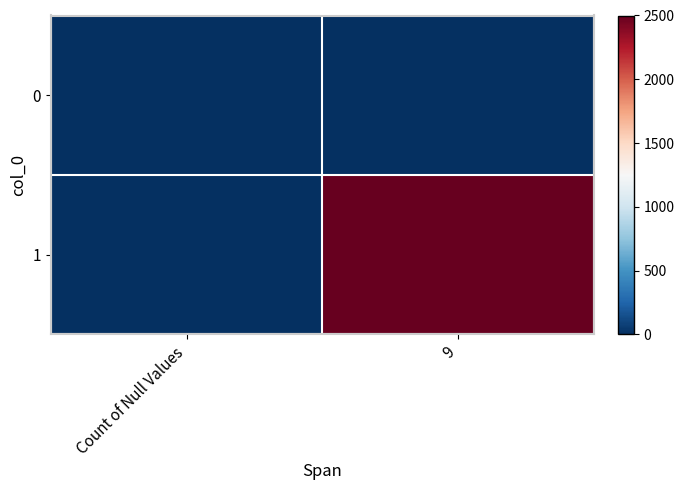

Rank the series by their maximum value, from lowest to highest.

0, 1